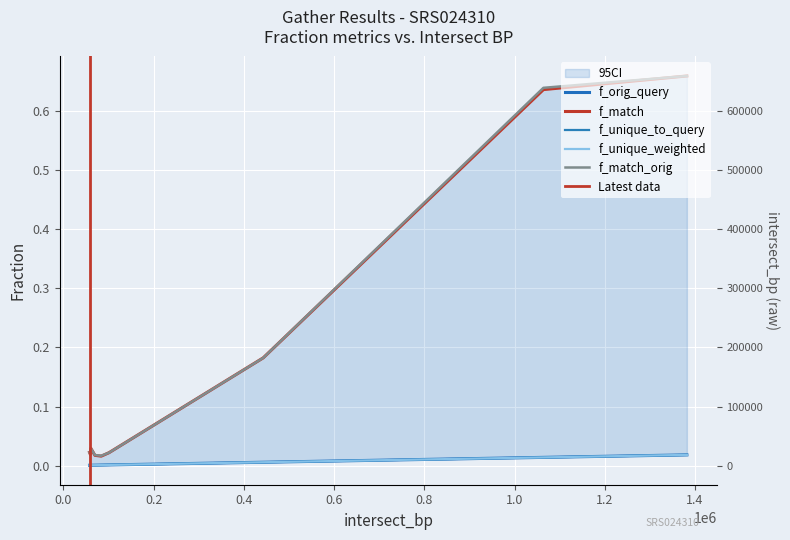

Between 443000 and 70000, which is larger?

443000